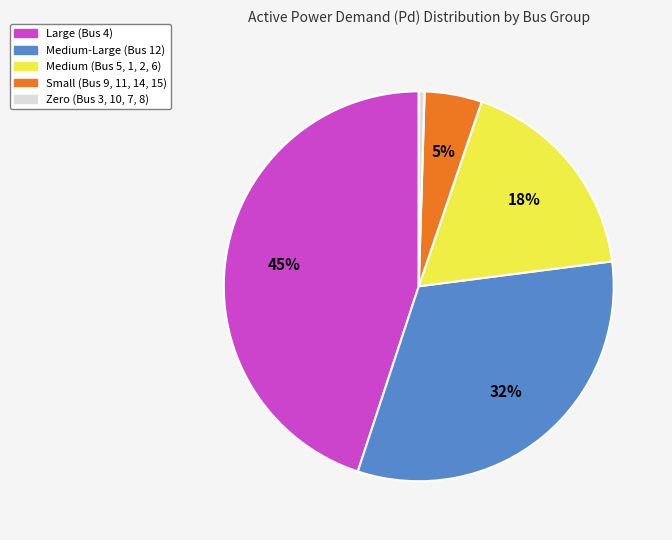

Is there any slice that represents more than half of the pie?

No